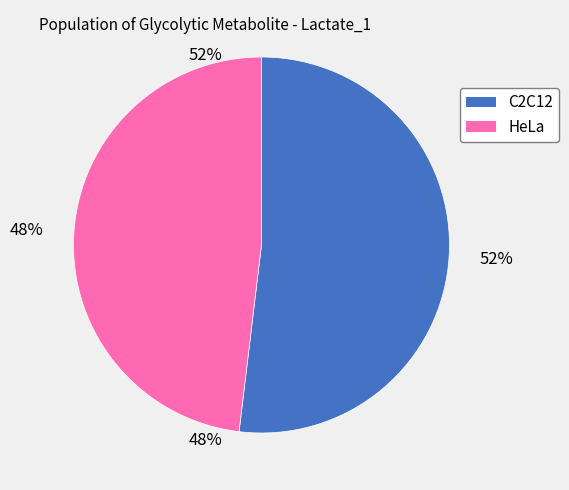

The C2C12 slice represents 52% of the pie. True or false?

True